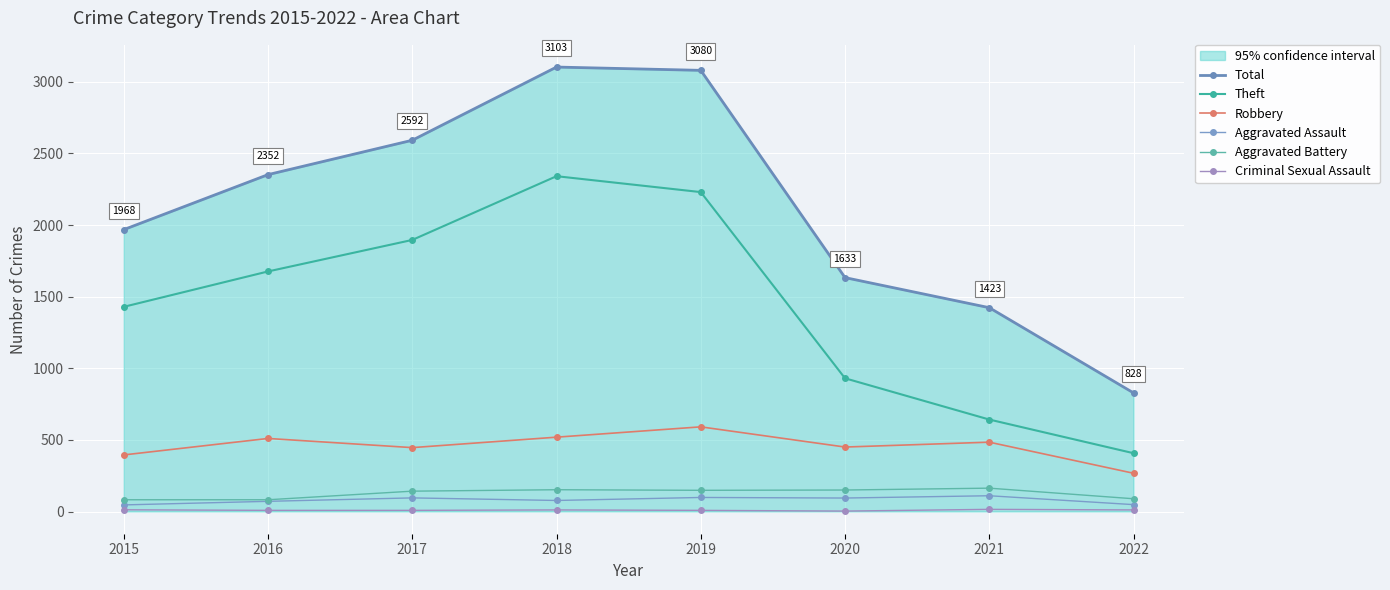

How many series are shown in this chart?

6